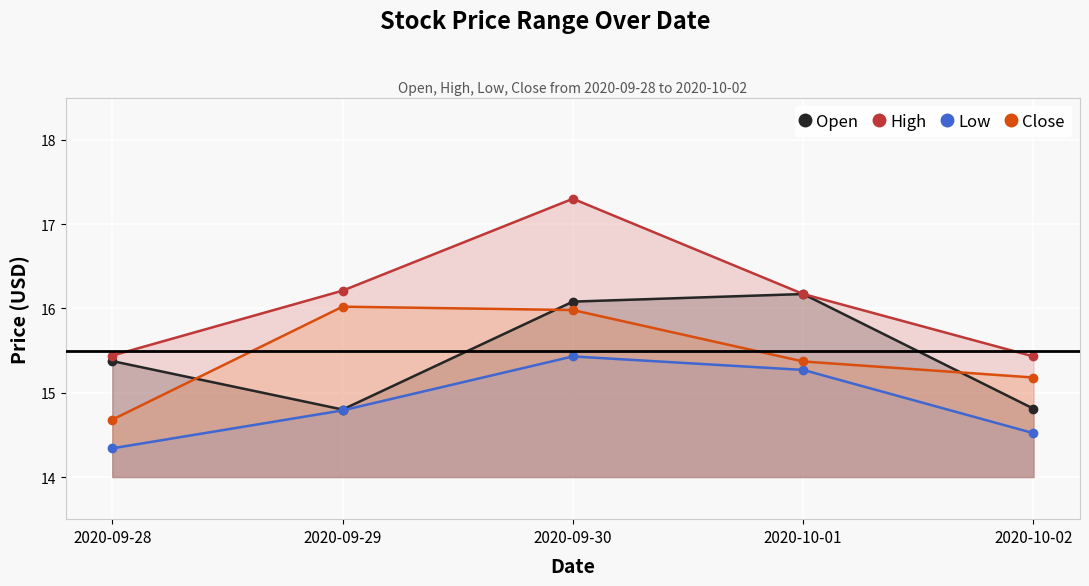

What is the sum of the High values at 2020-10-01 and 2020-09-30?

33.5